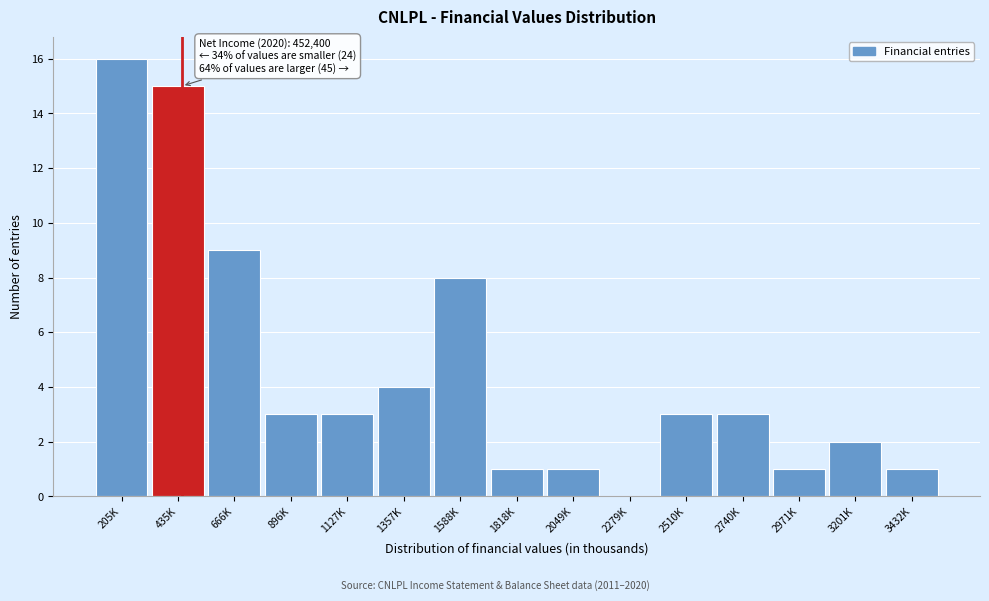

Reading left to right, transcribe all the data shown in this chart.

205K=16	435K=15	666K=9	896K=3	1127K=3	1357K=4	1588K=8	1818K=1	2049K=1	2279K=0	2510K=3	2740K=3	2971K=1	3201K=2	3432K=1